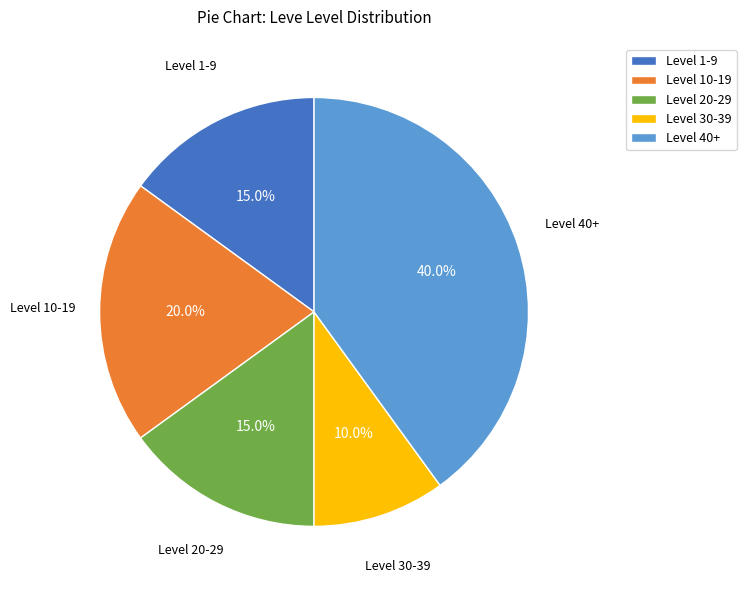

Is there any slice that represents more than half of the pie?

No